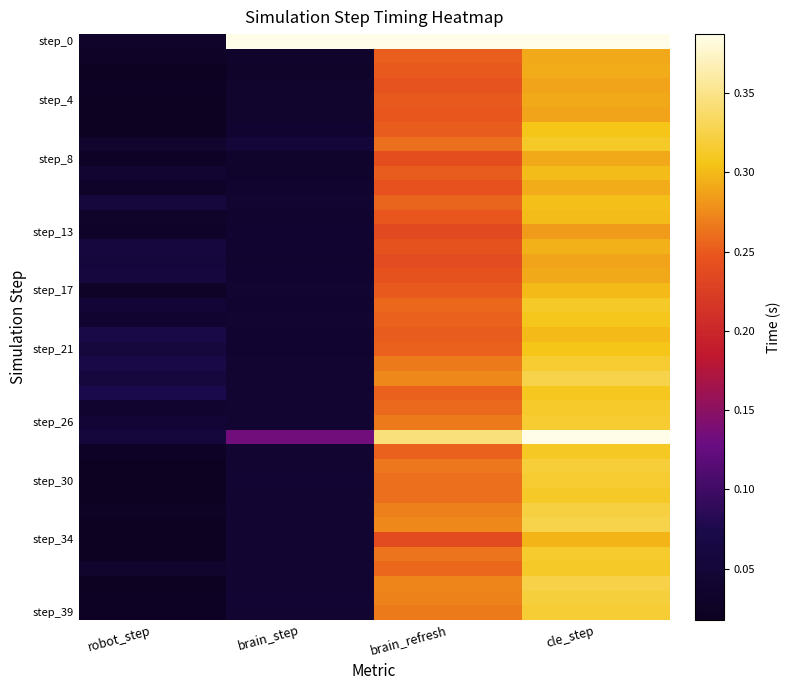

Which has a higher value, cle_step or robot_step?

cle_step